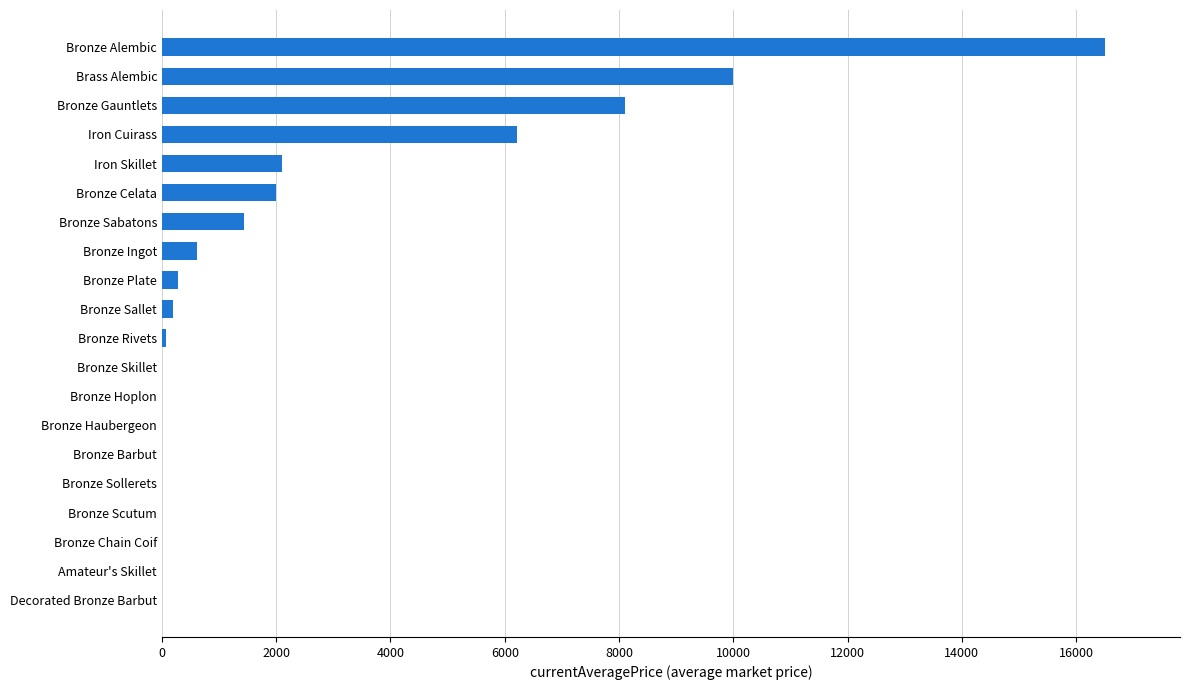

What is the sum of the values at Bronze Skillet and Brass Alembic?

9999.0